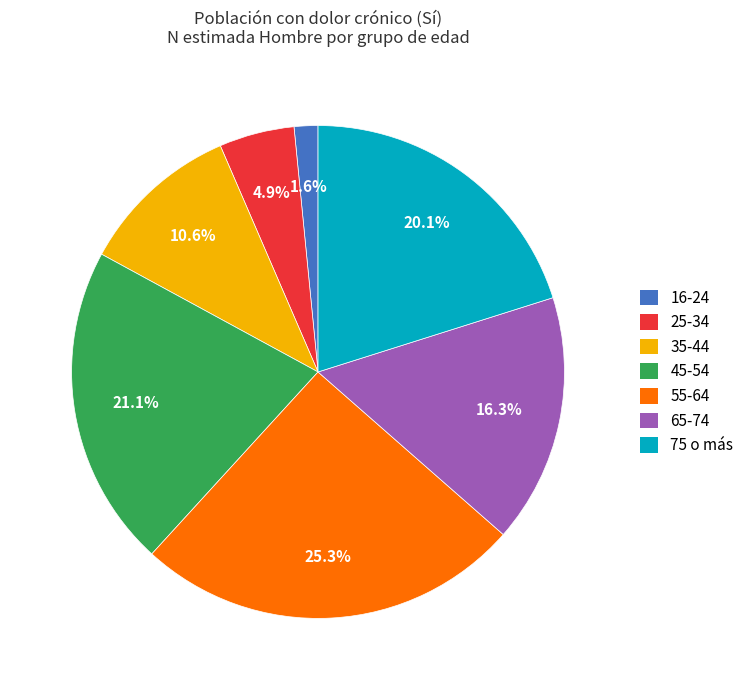

What is the largest slice in the pie chart?

55-64